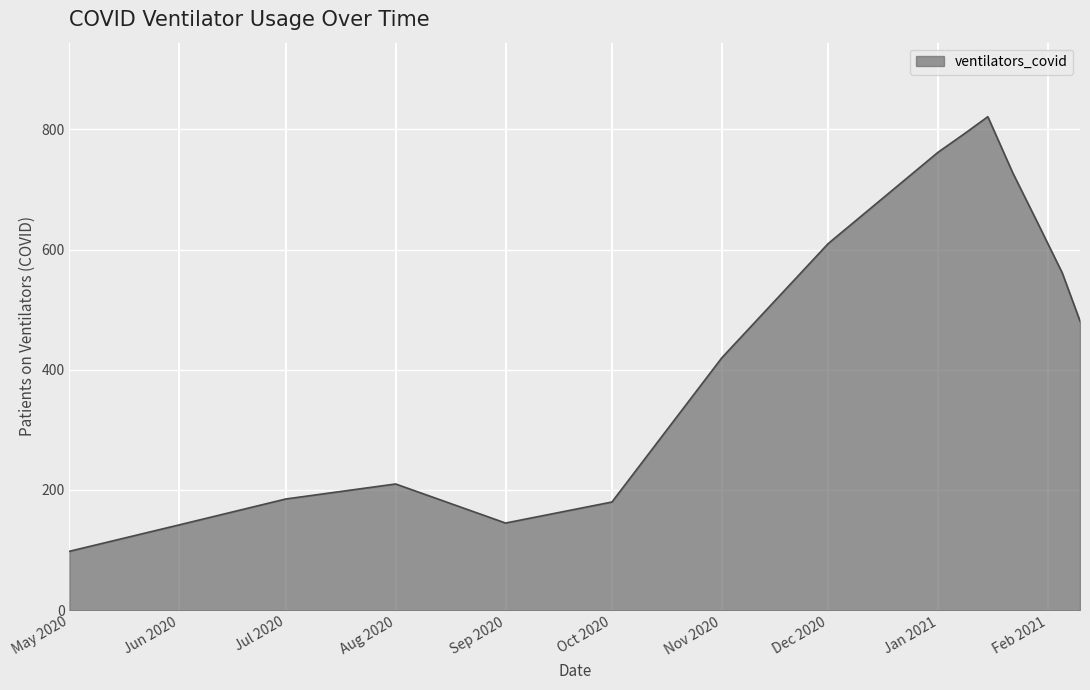

What is the greatest value displayed?

821